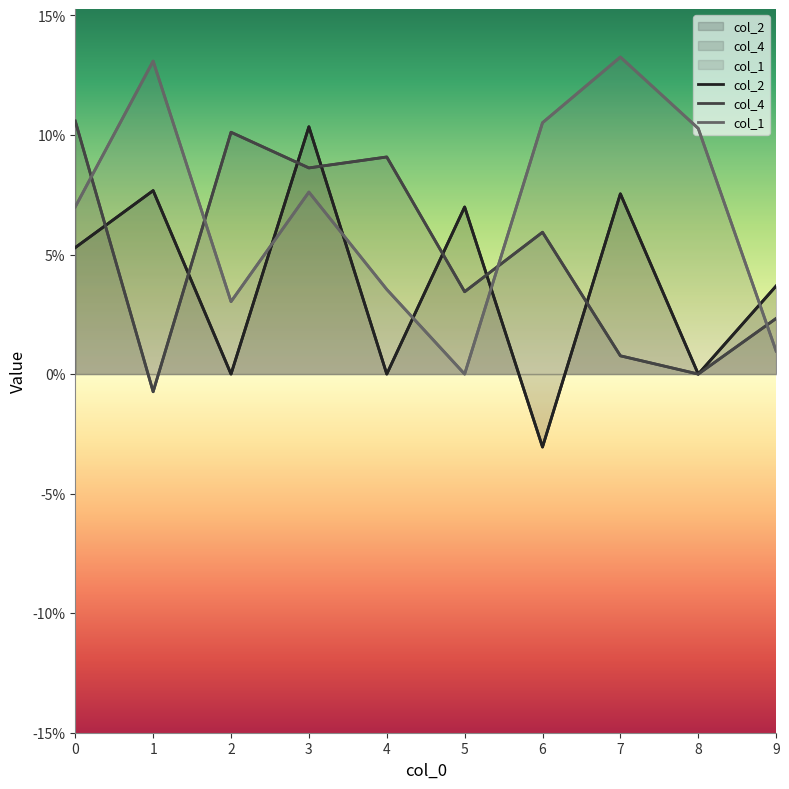

True or false: col_4 and col_2 cross at least once.

True